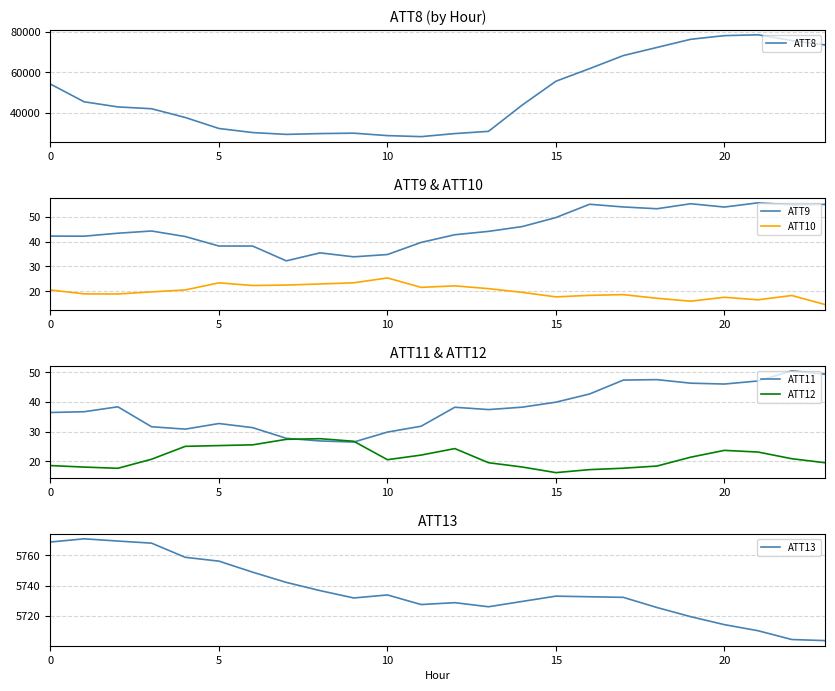

Which label corresponds to the largest value in the chart?

21